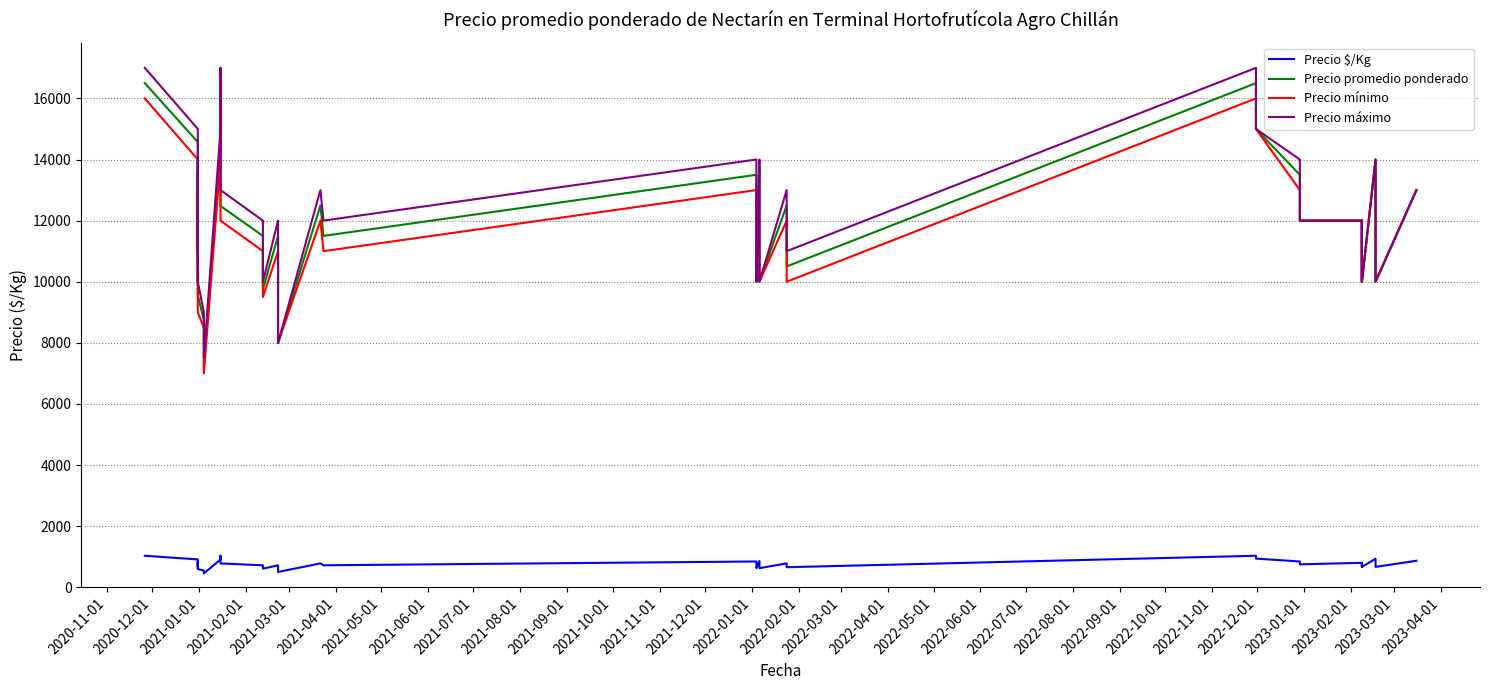

The value of Precio promedio ponderado at 2022-03-01 is 13971. True or false?

False